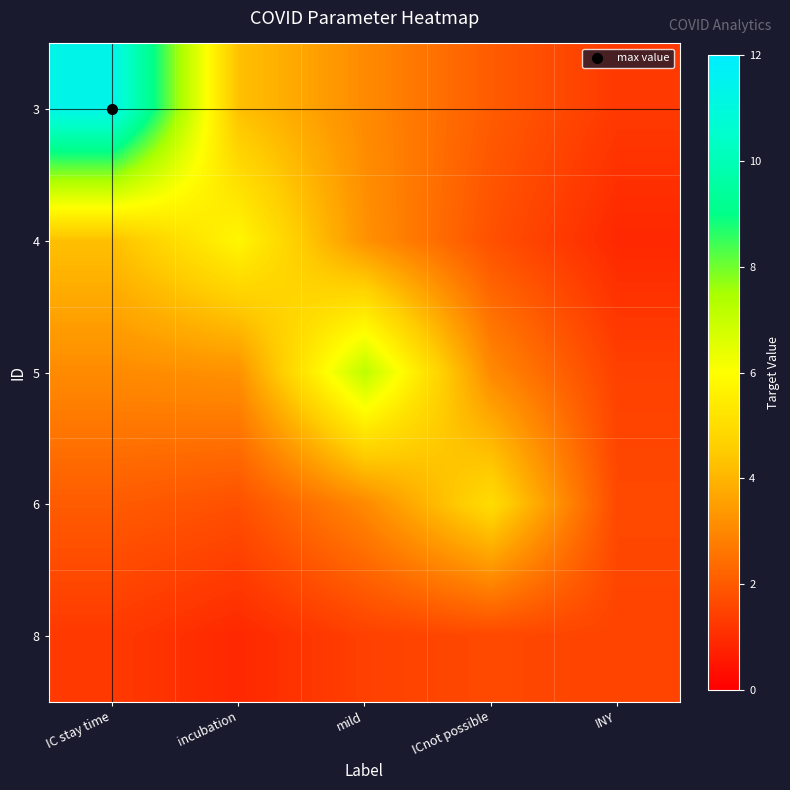

Reading left to right, extract all data points from this chart.

3: IC stay time=11.3	incubation=4.3	mild=3.1	ICnot possible=2.0	INY=1.3
4: IC stay time=4.3	incubation=5.8	mild=3.2	ICnot possible=1.8	INY=0.9
5: IC stay time=3.1	incubation=3.2	mild=7.2	ICnot possible=3.0	INY=1.4
6: IC stay time=2.0	incubation=1.8	mild=3.0	ICnot possible=5.0	INY=1.6
8: IC stay time=1.3	incubation=0.9	mild=1.4	ICnot possible=1.6	INY=1.5